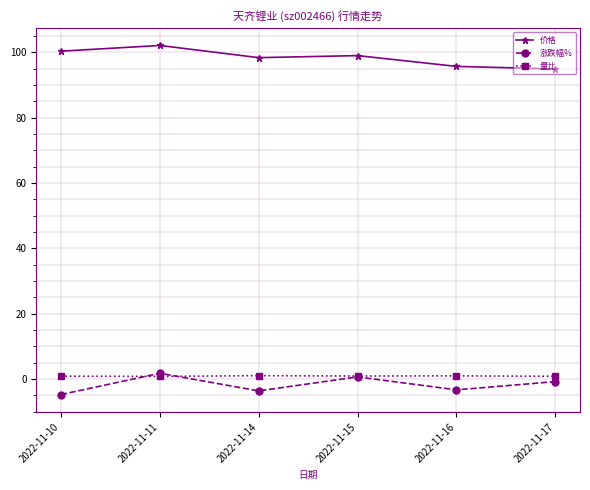

What is the difference between the maximum and minimum values in the 涨跌幅% series?

6.5